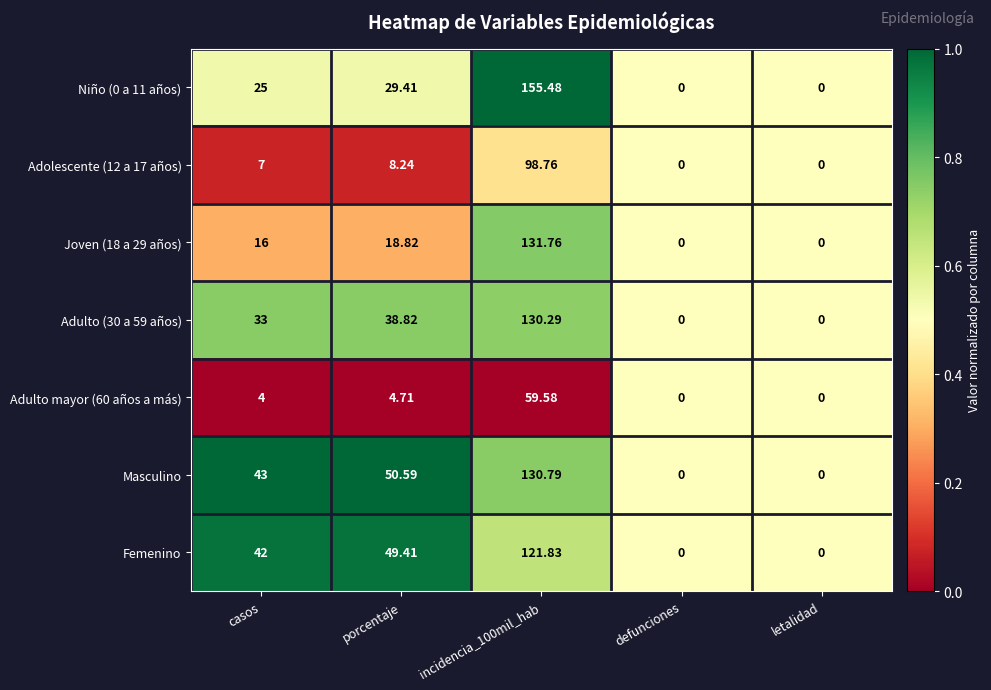

Which series changed the most between casos and porcentaje?

Masculino